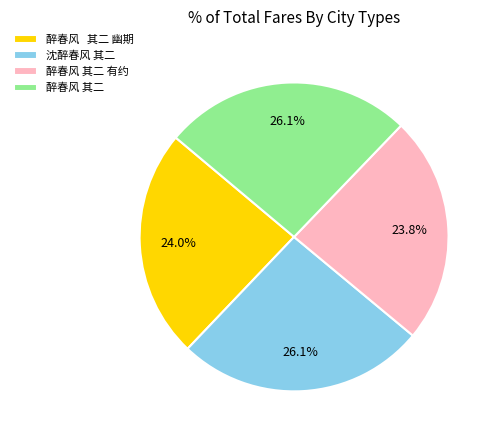

What is the ratio of the value at 醉春风 其二 幽期 to the value at 醉春风 其二?

0.9